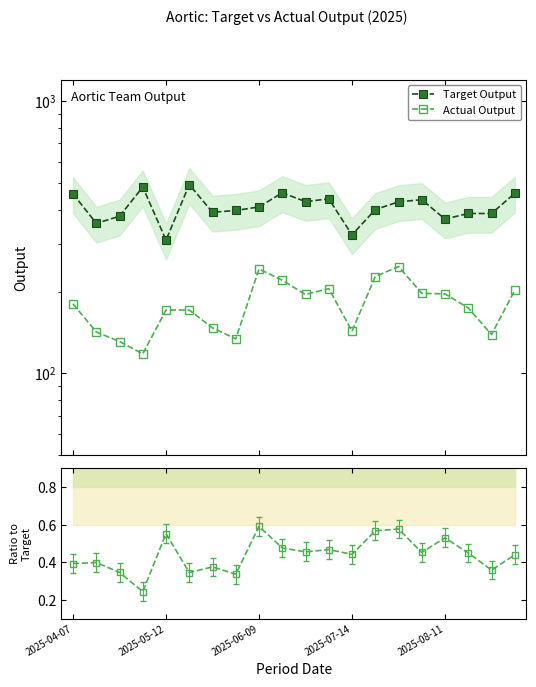

Rank the series by their average value, from highest to lowest.

Target Output, Actual Output